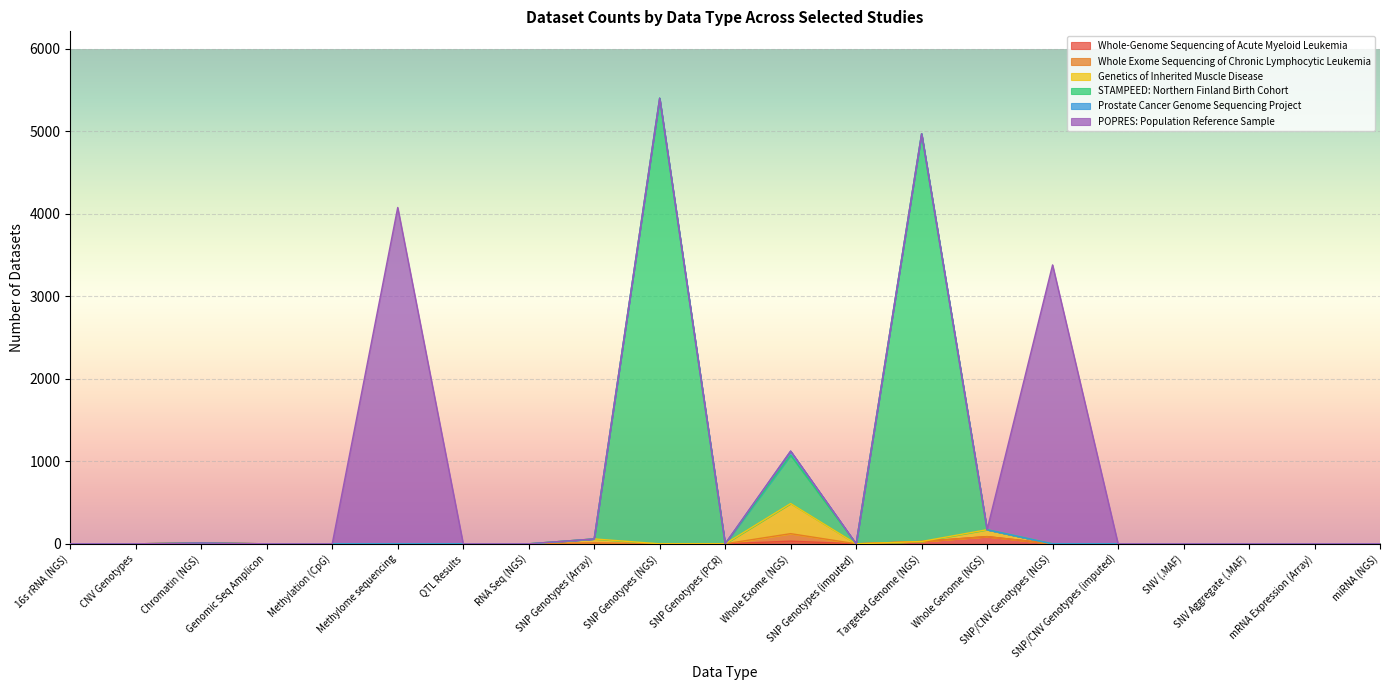

What is the greatest value displayed?

5402